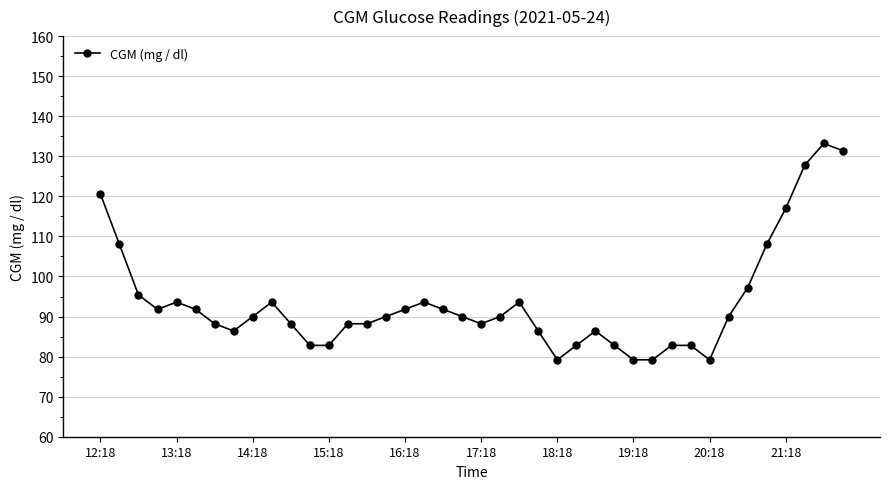

What is the difference between the maximum and minimum values?

54.0